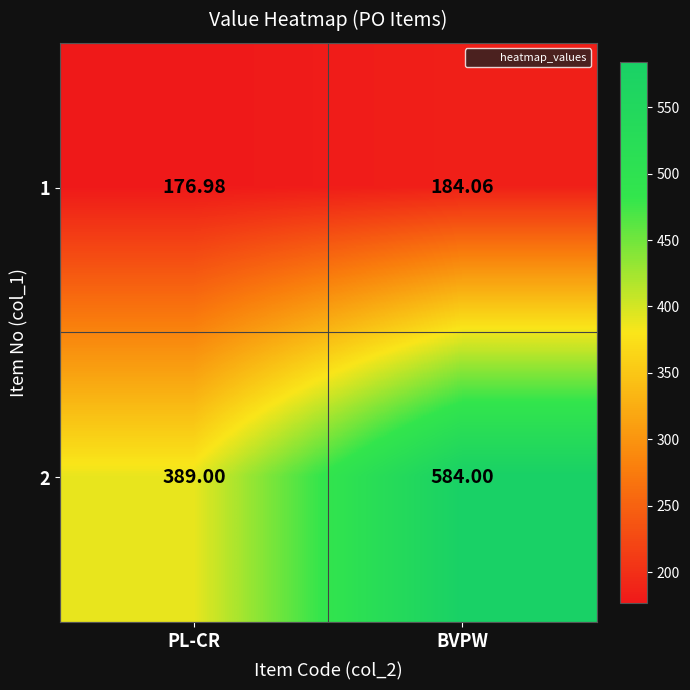

Which category has the lowest value in the 1 series?

PL-CR